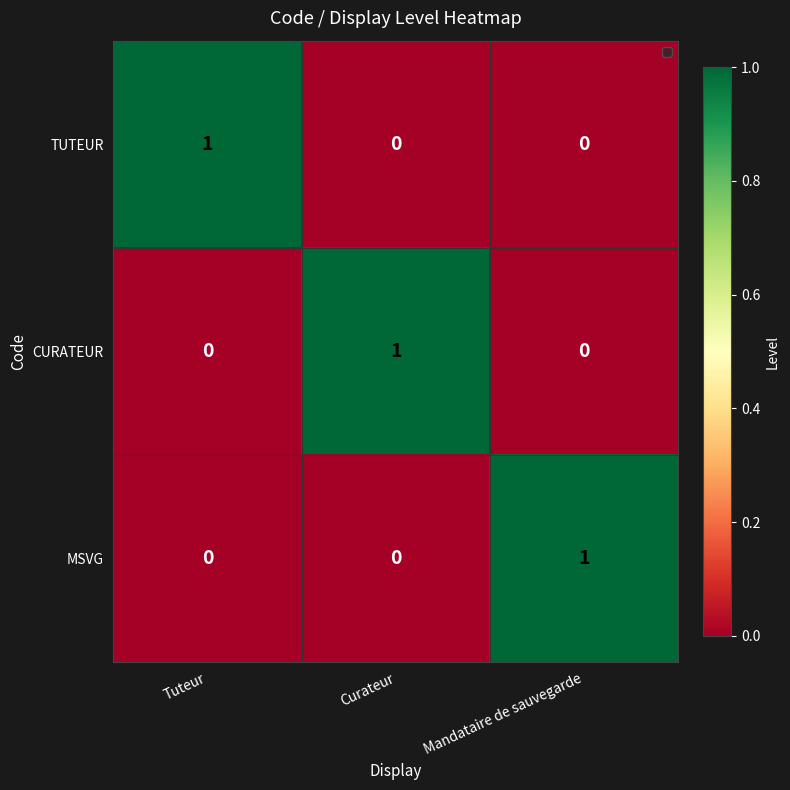

Is the value of CURATEUR at Curateur greater than the value of TUTEUR at Mandataire de sauvegarde?

Yes